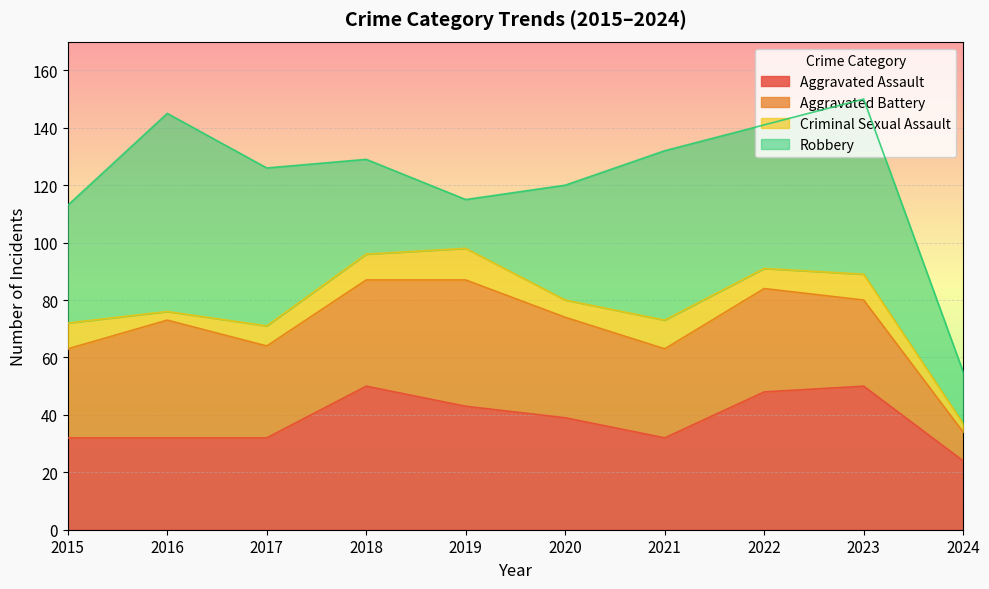

Which series ends up on top after the final intersection of Robbery and Aggravated Assault?

Aggravated Assault